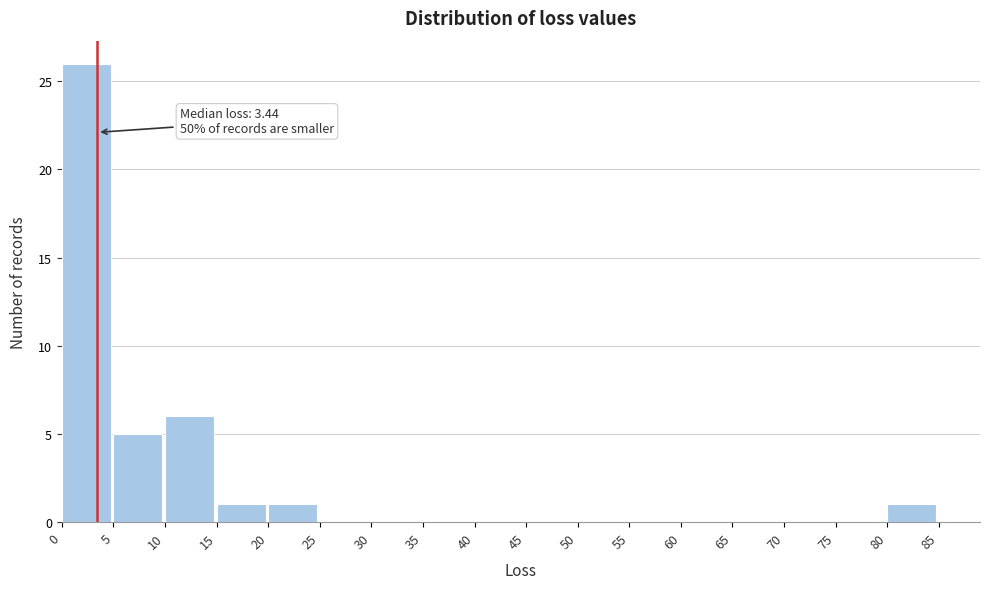

Which range on the x-axis has the tallest bar?

0 to 5